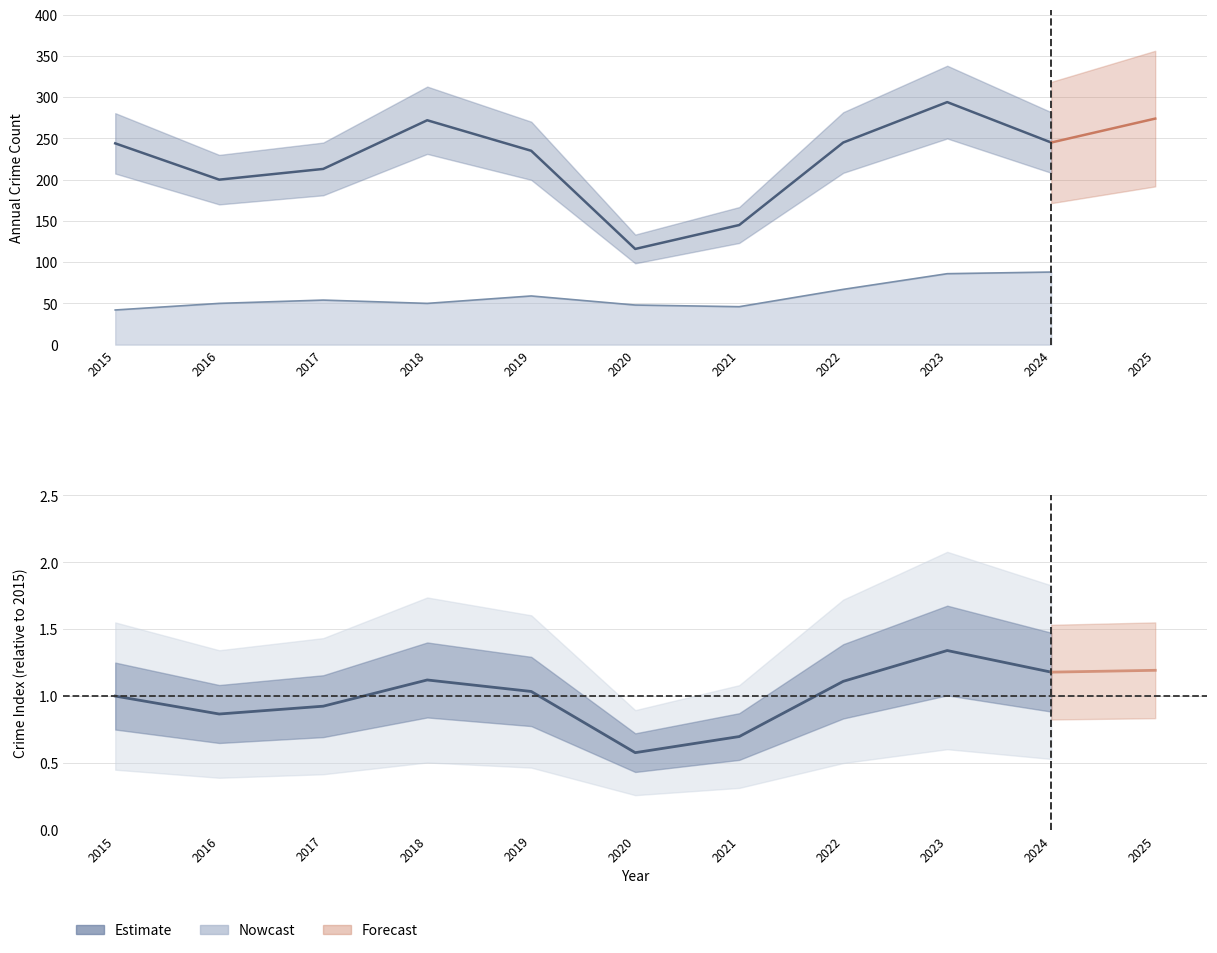

True or false: Index (Estimate) and Minor Crimes (Nowcast) cross at least once.

False